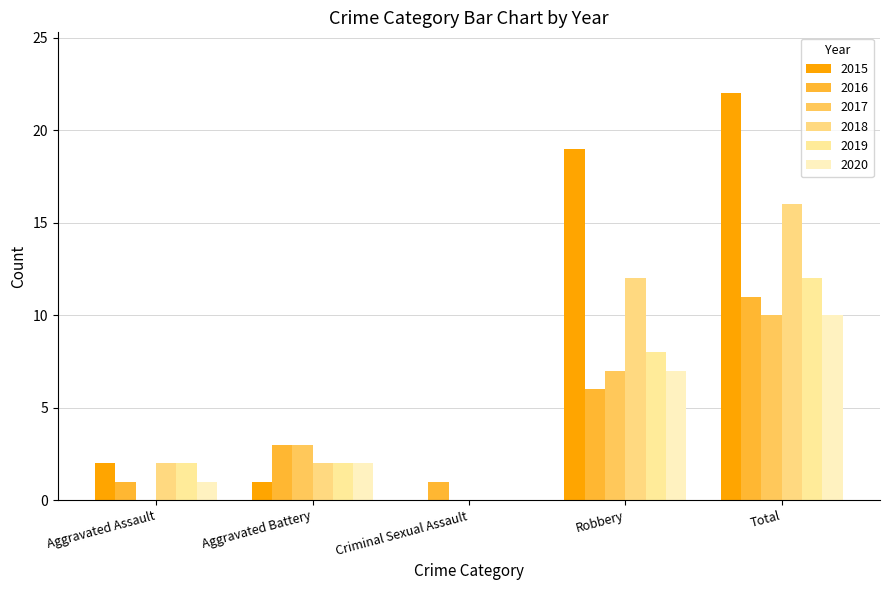

What is the label of the 5th bar from the right?

Aggravated Assault